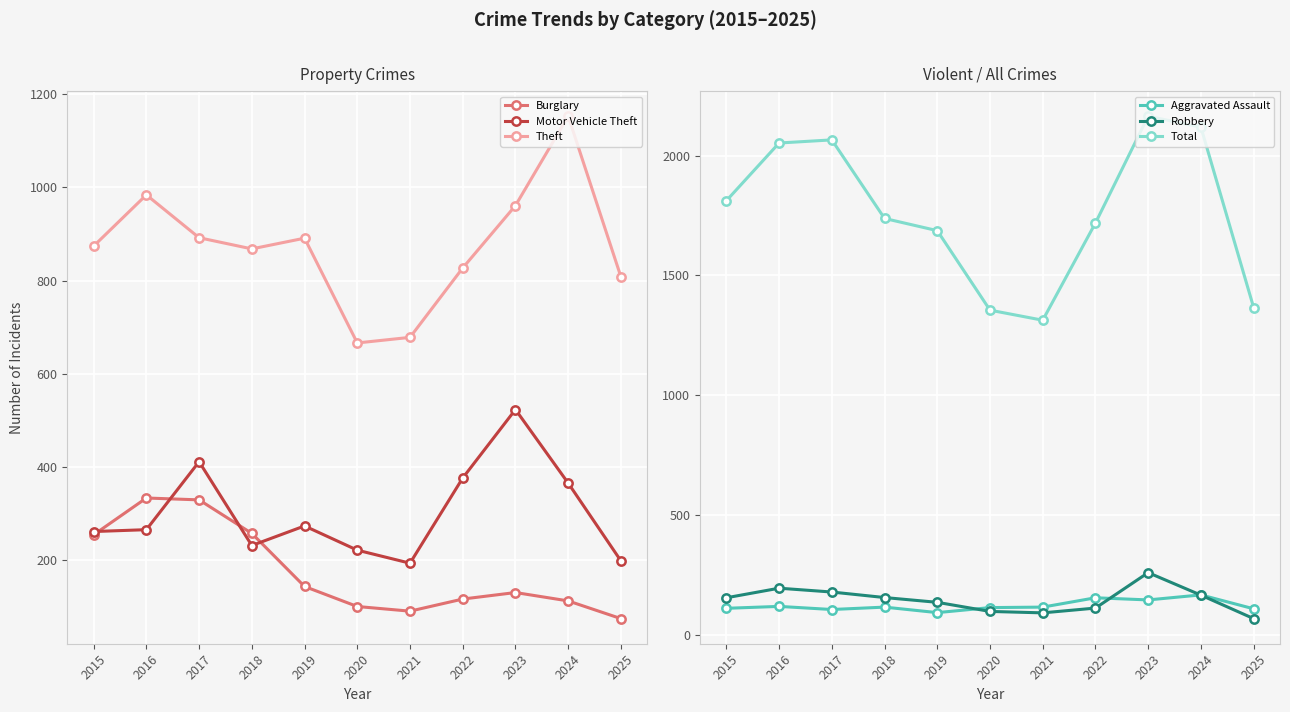

The Theft series shows 173 at 2025. True or false?

False